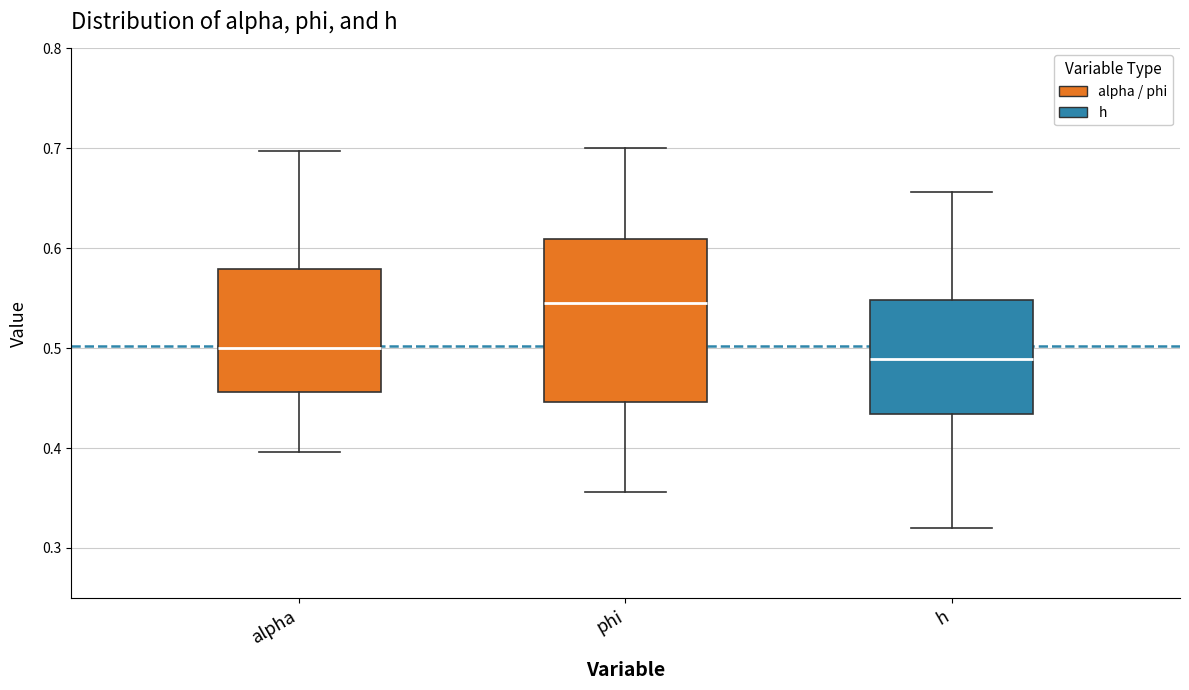

Comparing the boxes themselves (not the whiskers), which one is the tallest?

phi